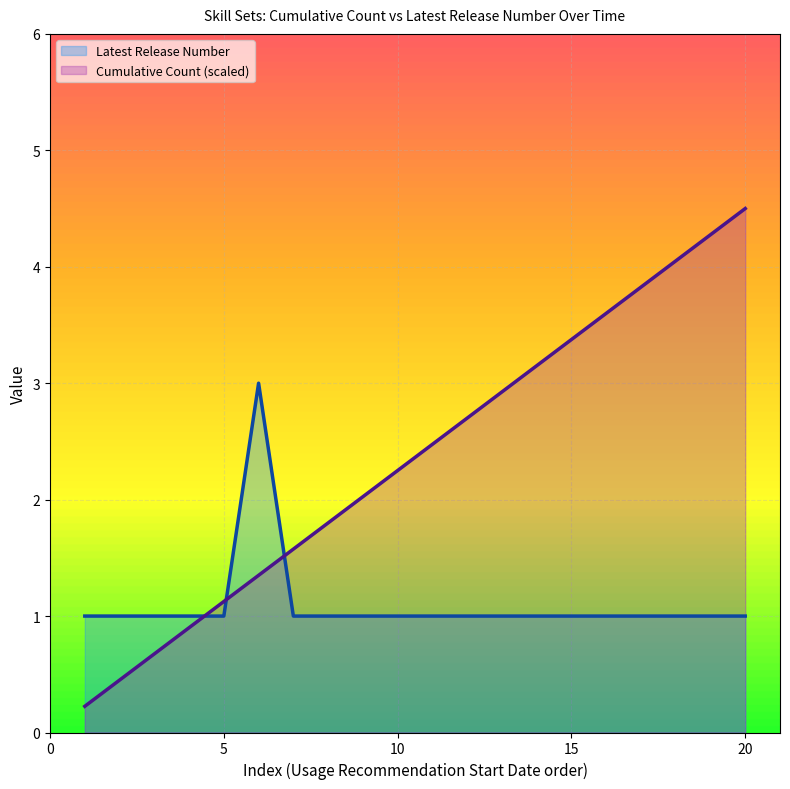

What is the difference between the maximum and minimum values in the Cumulative Count (scaled) series?

4.3